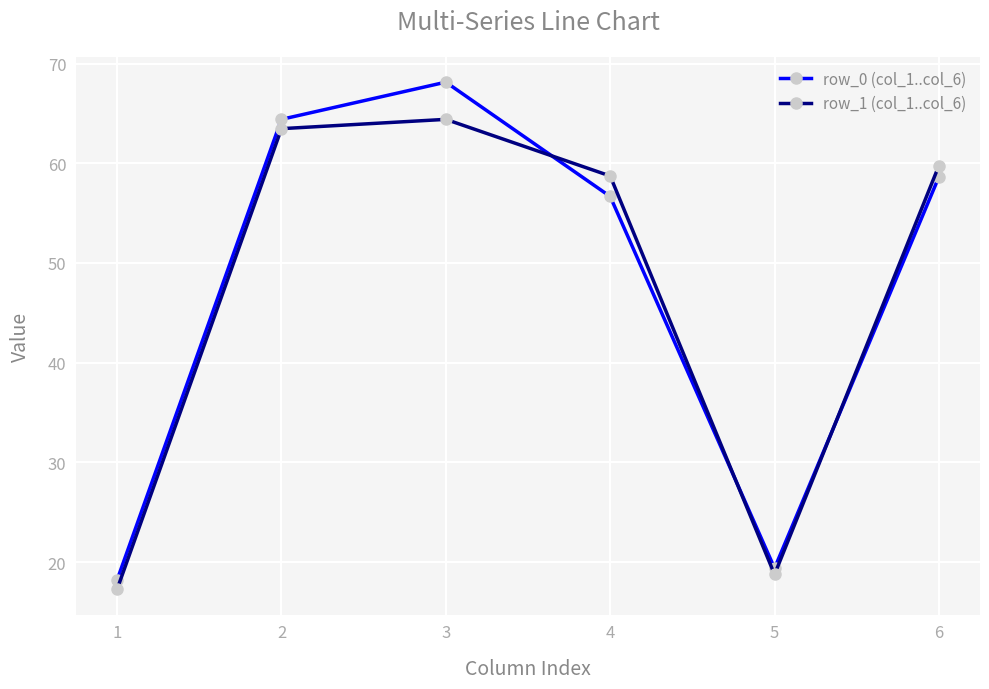

How many data points in row_0 (col_1..col_6) are above 58?

3